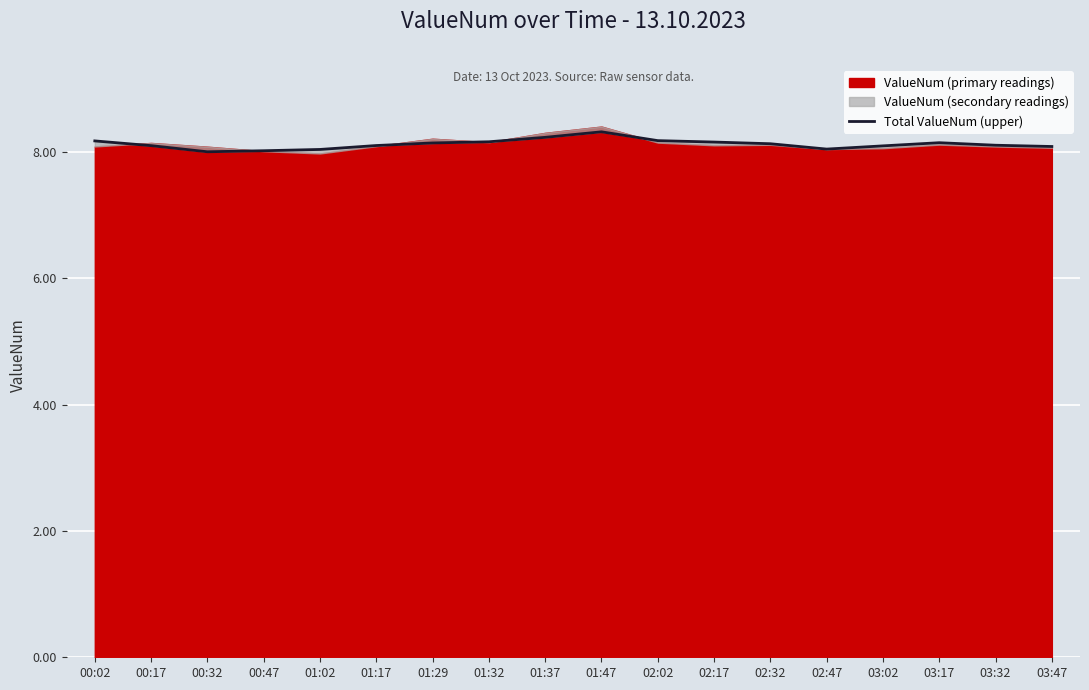

True or false: the data shows 12.0 at 02:47.

False